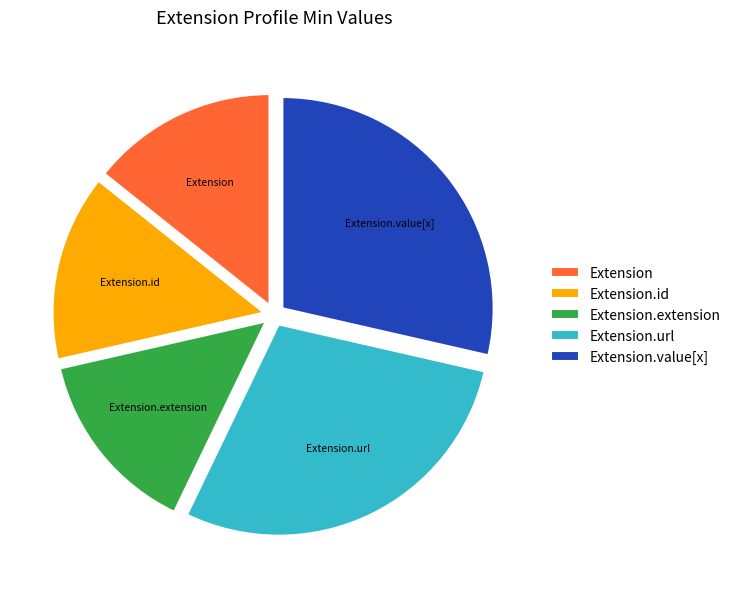

The Extension.value[x] slice represents 29% of the pie. True or false?

True